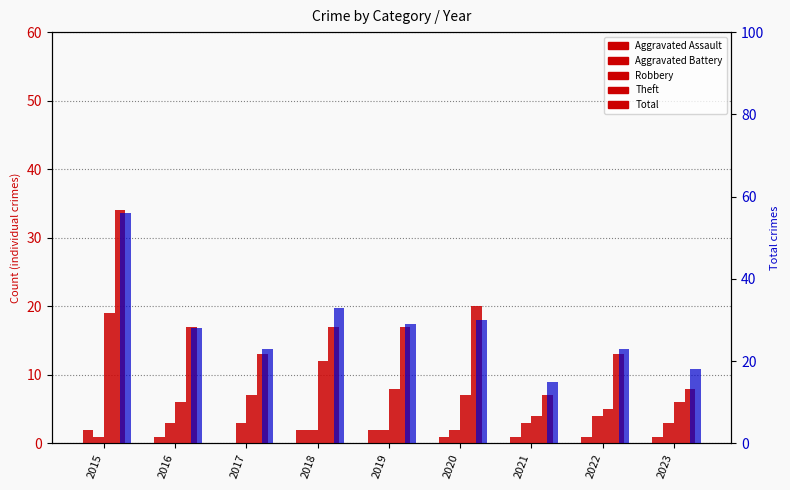

What is the average value of the Robbery series?

8